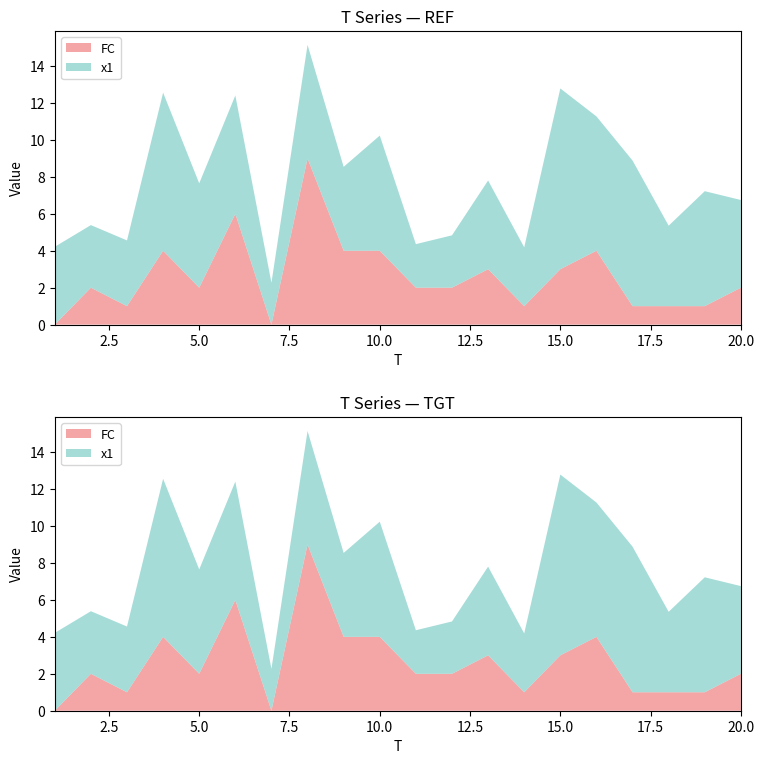

Reading right to left, list all the values displayed in this chart.

x1: 20=4.7	19=6.2	18=4.4	17=7.9	16=7.3	15=9.8	14=3.2	13=4.8	12=2.8	11=2.4	10=6.2	9=4.5	8=6.1	7=2.3	6=6.4	5=5.7	4=8.6	3=3.6	2=3.4	1=4.2
FC: 20=2.0	19=1.0	18=1.0	17=1.0	16=4.0	15=3.0	14=1.0	13=3.0	12=2.0	11=2.0	10=4.0	9=4.0	8=9.0	7=0.0	6=6.0	5=2.0	4=4.0	3=1.0	2=2.0	1=0.0